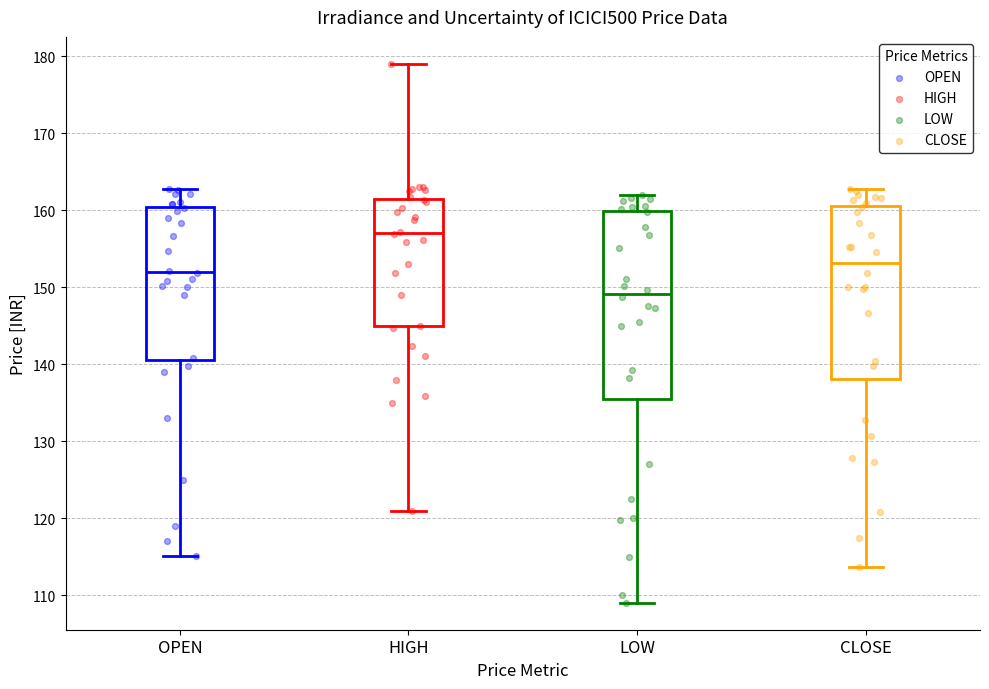

Which box has the lowest median line?

LOW